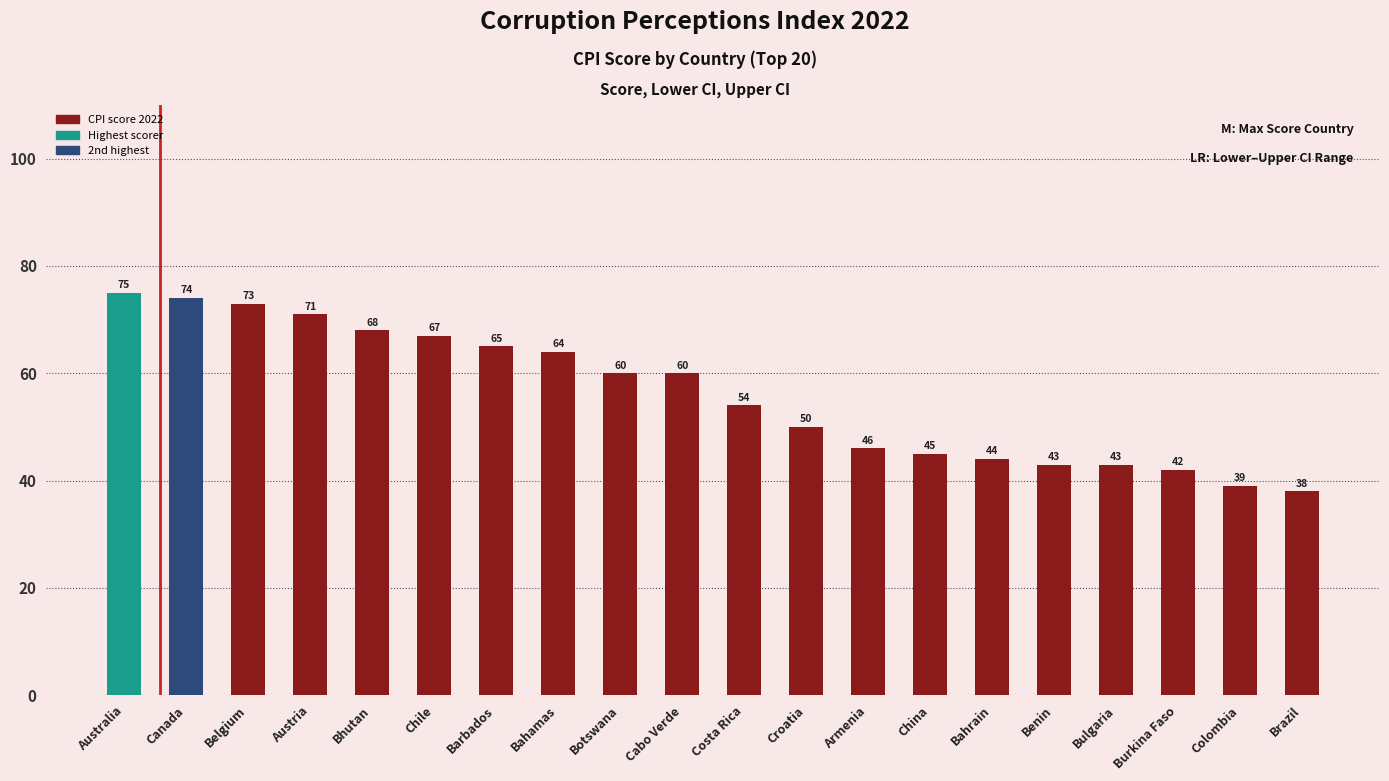

The chart shows a value of 43 at Bulgaria. True or false?

True